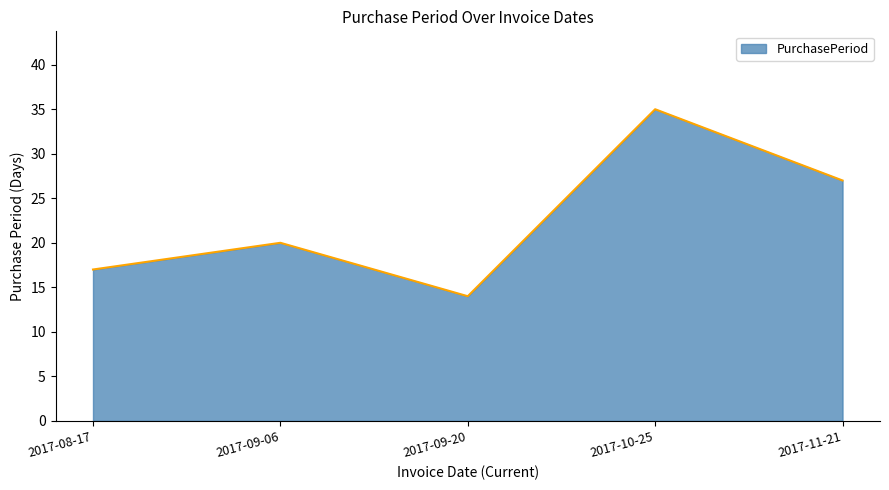

What is the difference between the values at 2017-08-17 and 2017-09-20?

3